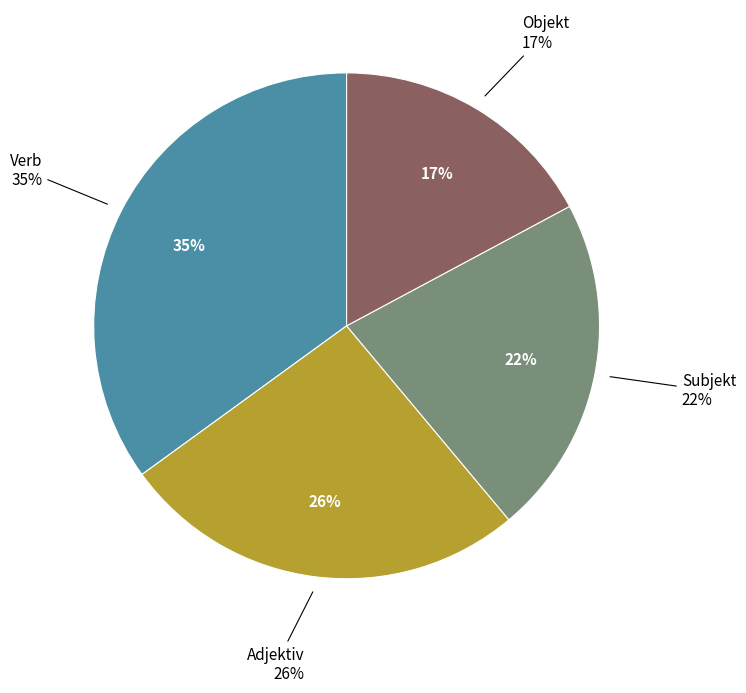

True or false: Objekt accounts for 17% of the total.

True